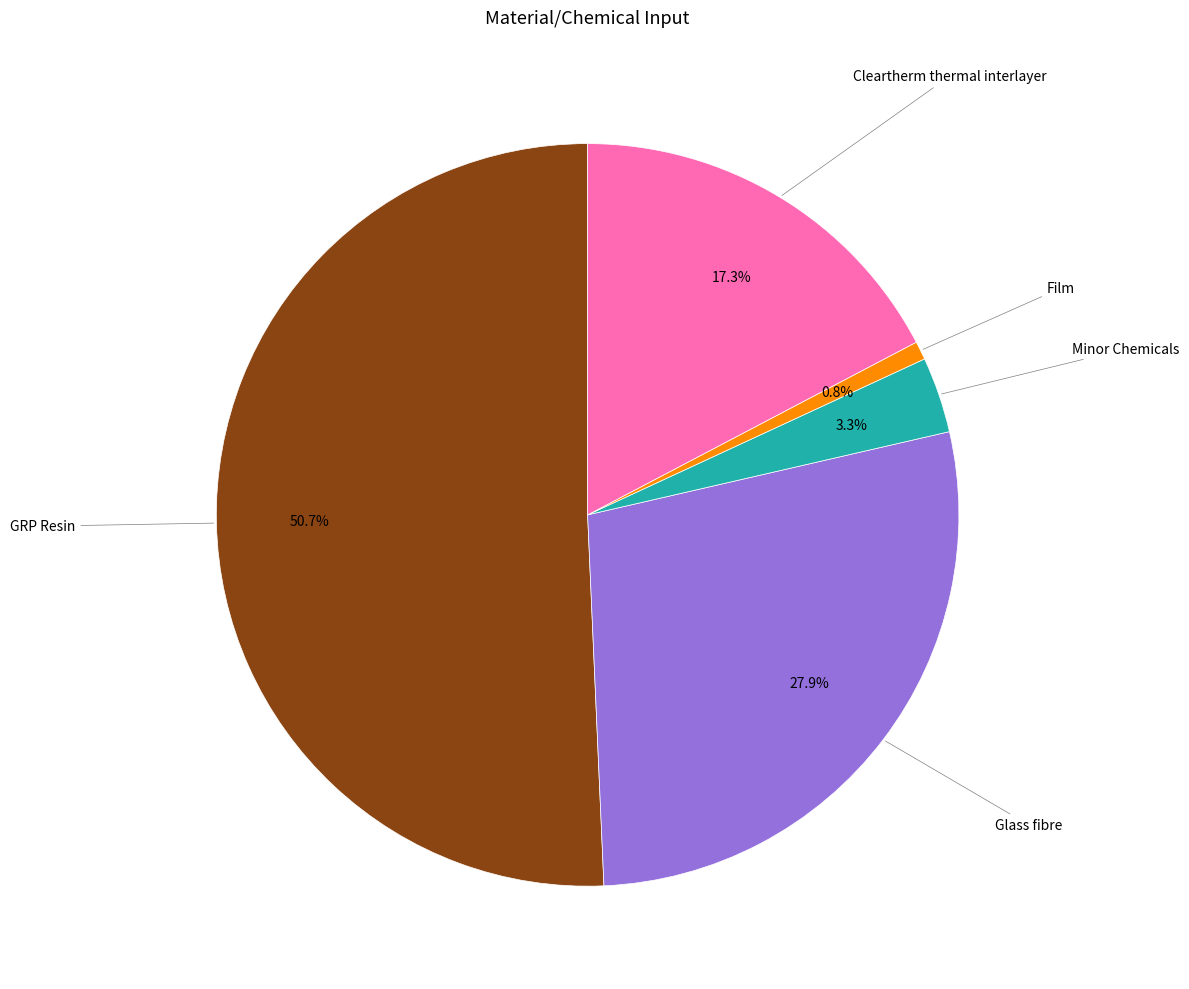

How many segments does this pie chart have?

5